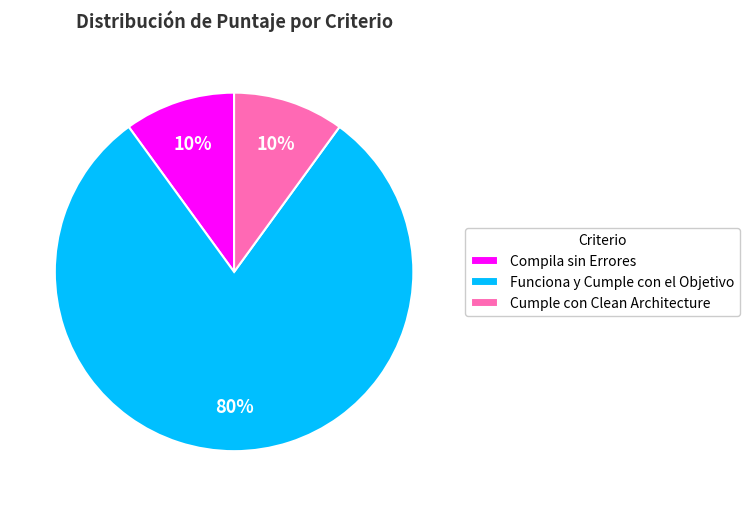

To the nearest percent, what is the average slice percentage?

33%